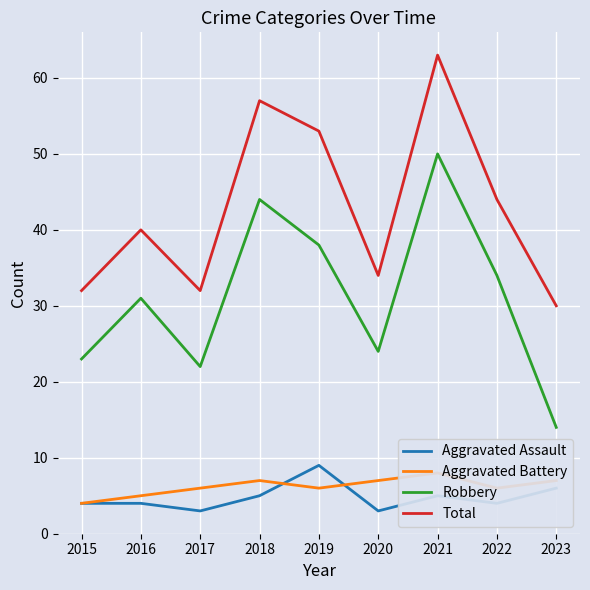

Rank the categories by Robbery value from highest to lowest.

2021, 2018, 2019, 2022, 2016, 2020, 2015, 2017, 2023